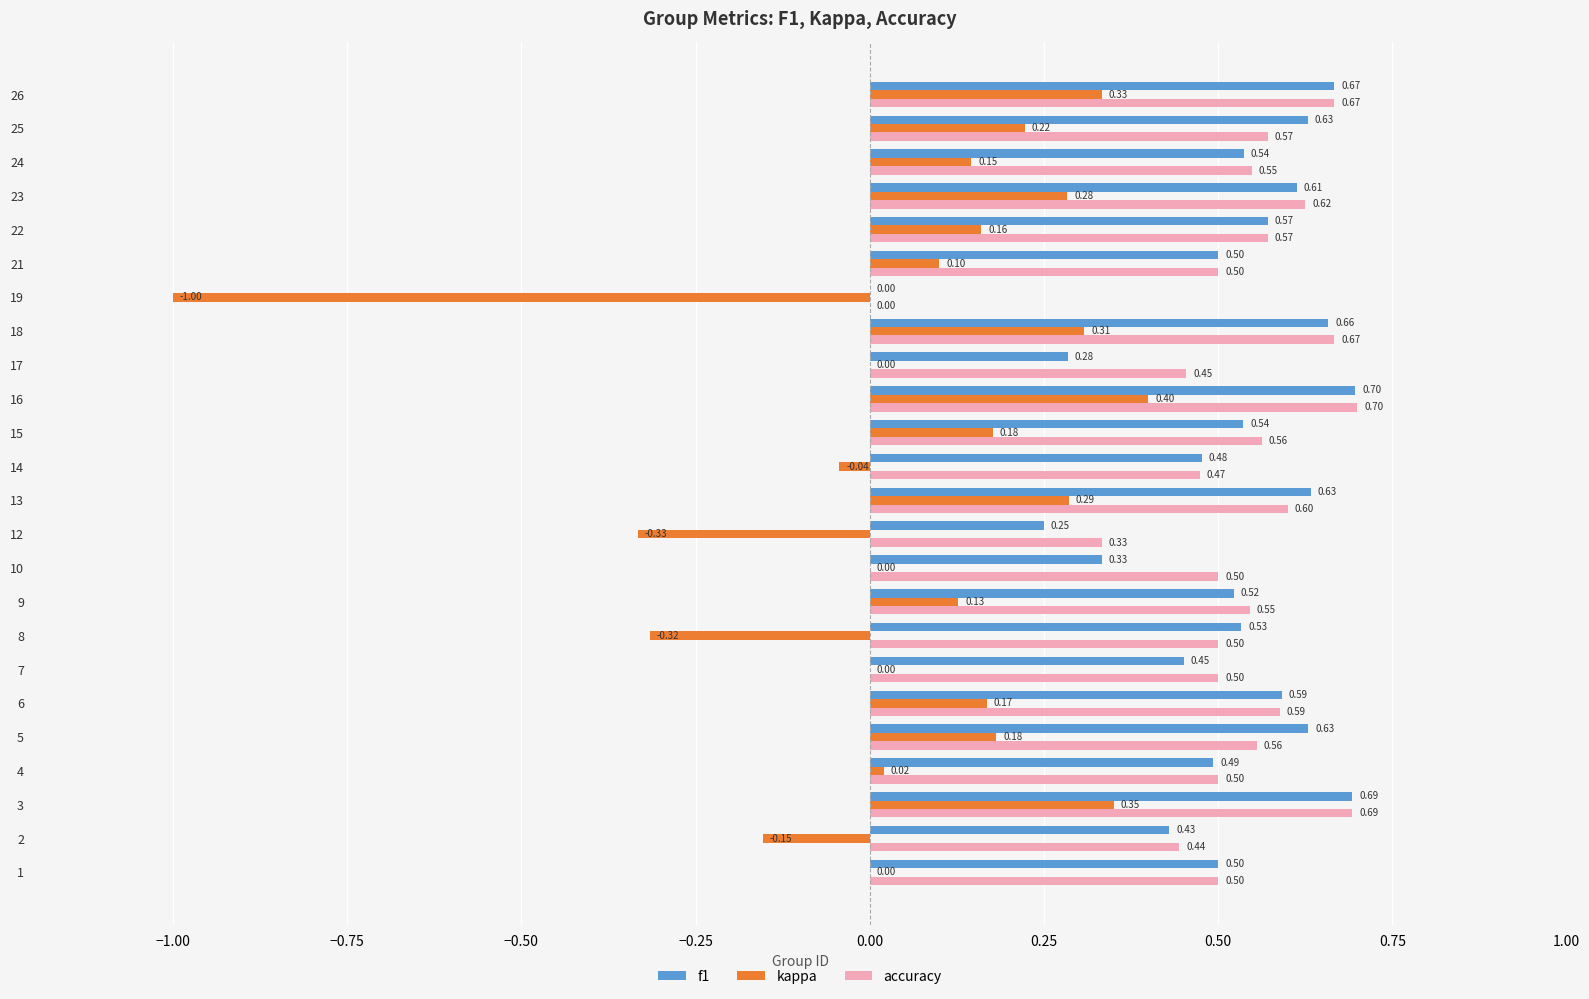

Which series has the largest total across all categories?

accuracy